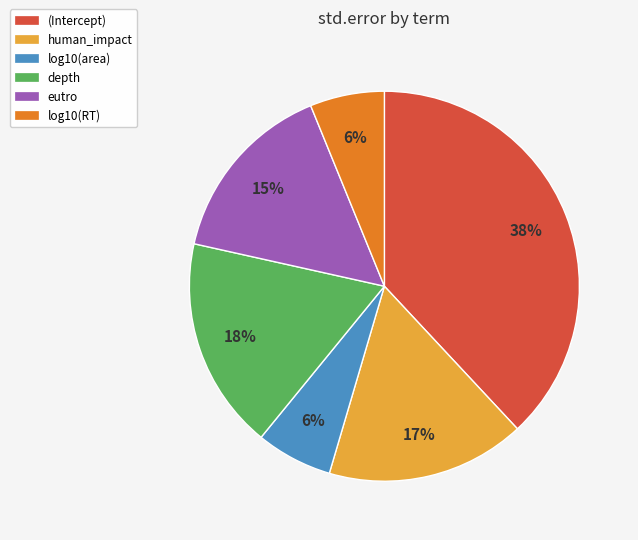

Between depth and log10(area), which is larger?

depth